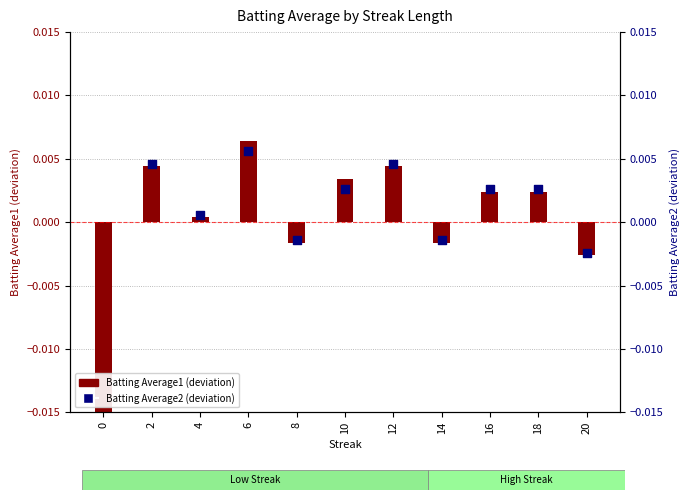

At how many categories does at least one series exceed 0?

7